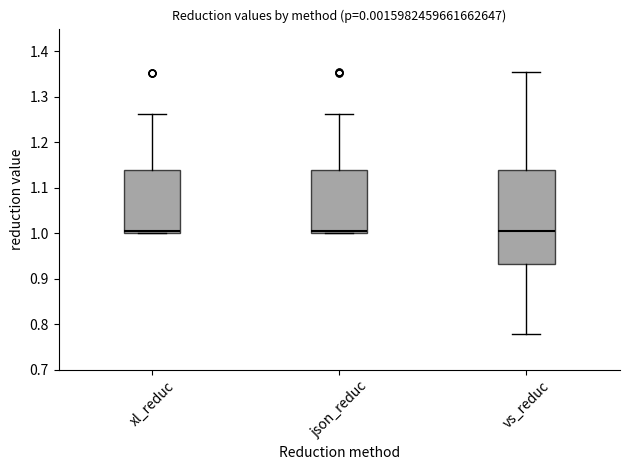

Reading left to right, read every box against the y-axis: the position of its median line, the range the box covers, and the ends of its whiskers. The values are not printed on the chart, so give them approximately, as read against the axis.

xl_reduc: median 1.00 (just above the box's lower edge), box 1.00 to 1.14, whiskers 1.00 to 1.26
json_reduc: median 1.00 (just above the box's lower edge), box 1.00 to 1.14, whiskers 1.00 to 1.26
vs_reduc: median 1.00, box 0.93 to 1.14, whiskers 0.78 to 1.35